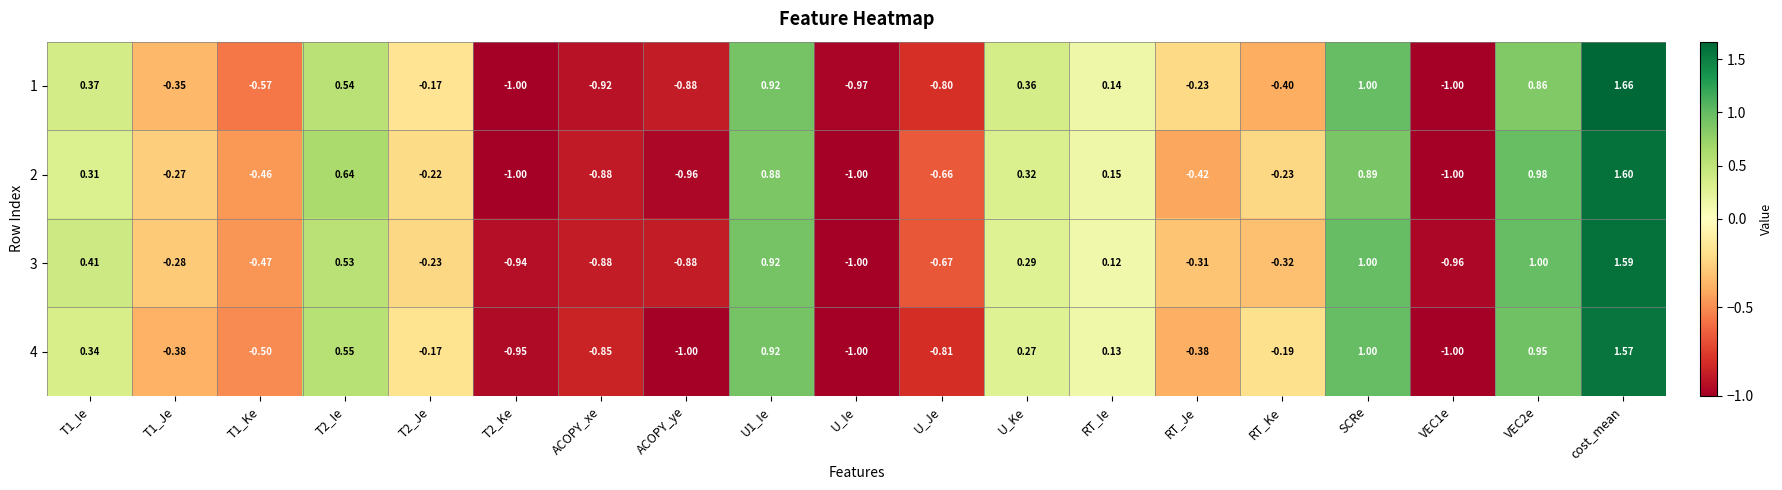

At which label does 1 reach its peak?

cost_mean